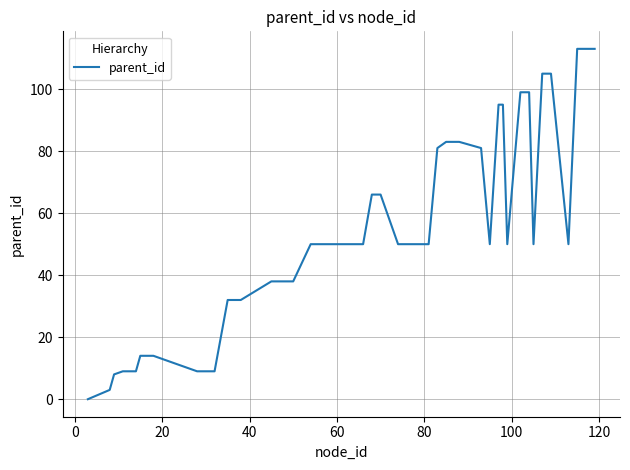

What is the maximum value shown in the chart?

113